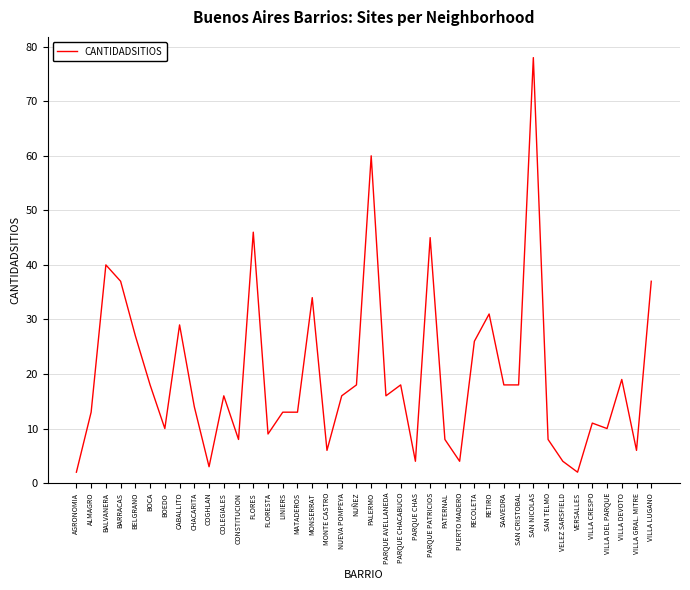

What is the sum of the values at VILLA DEL PARQUE and SAN CRISTOBAL?

28